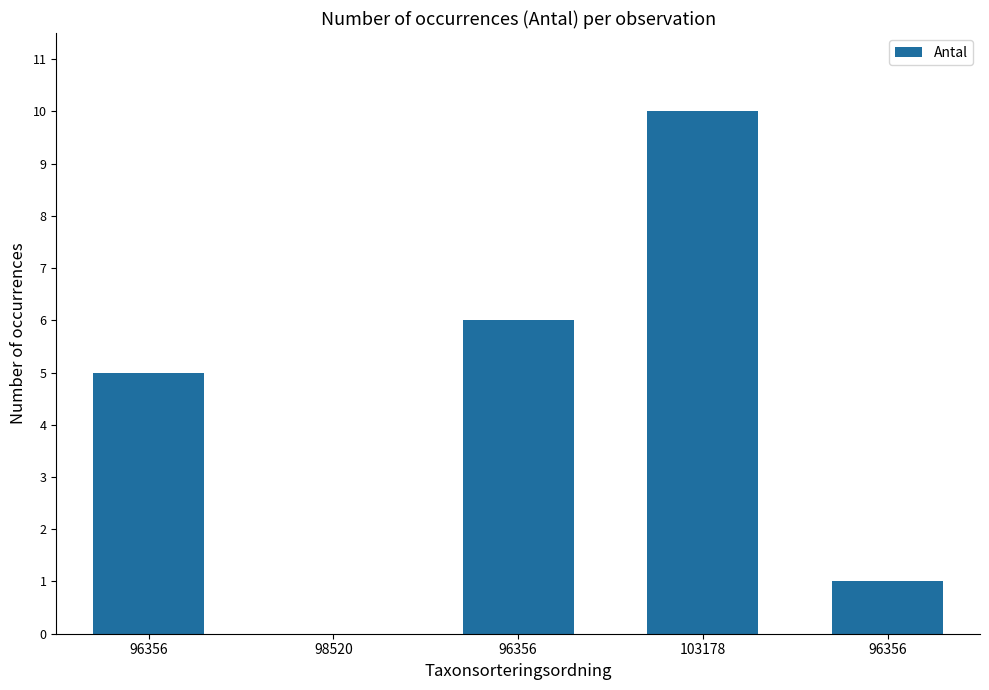

True or false: the data shows 0 at 96356.

False